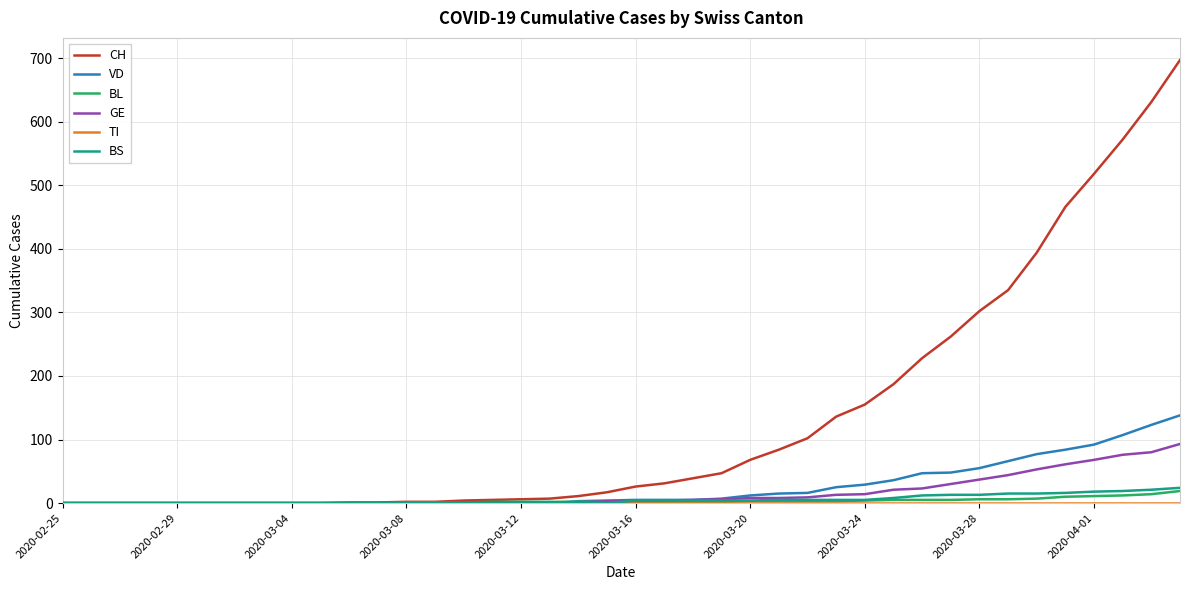

What is the maximum value shown in the chart?

697